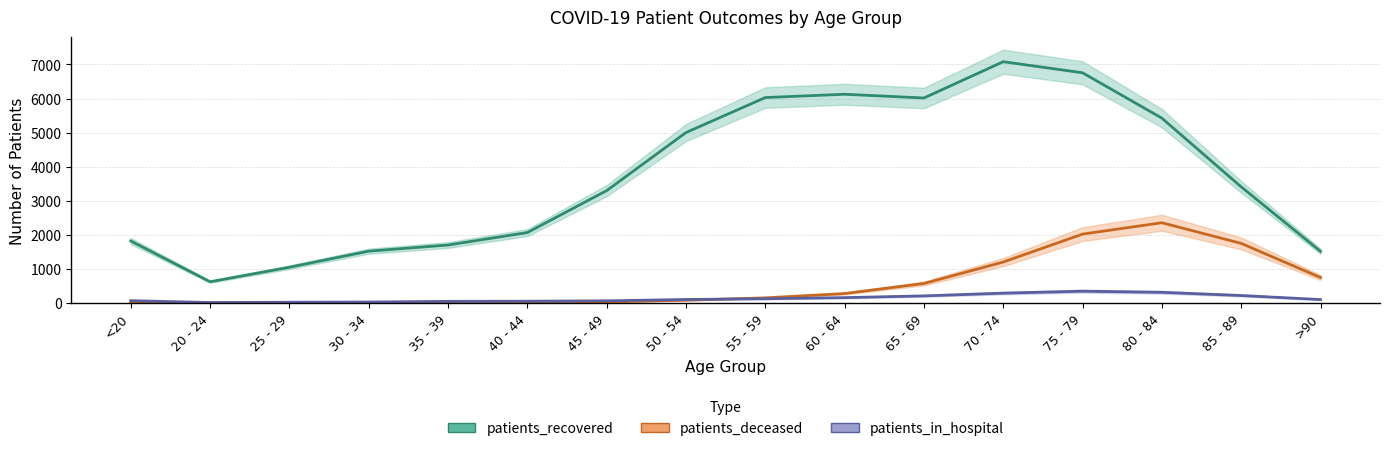

True or false: patients_deceased has more than 0 interior local peaks.

True